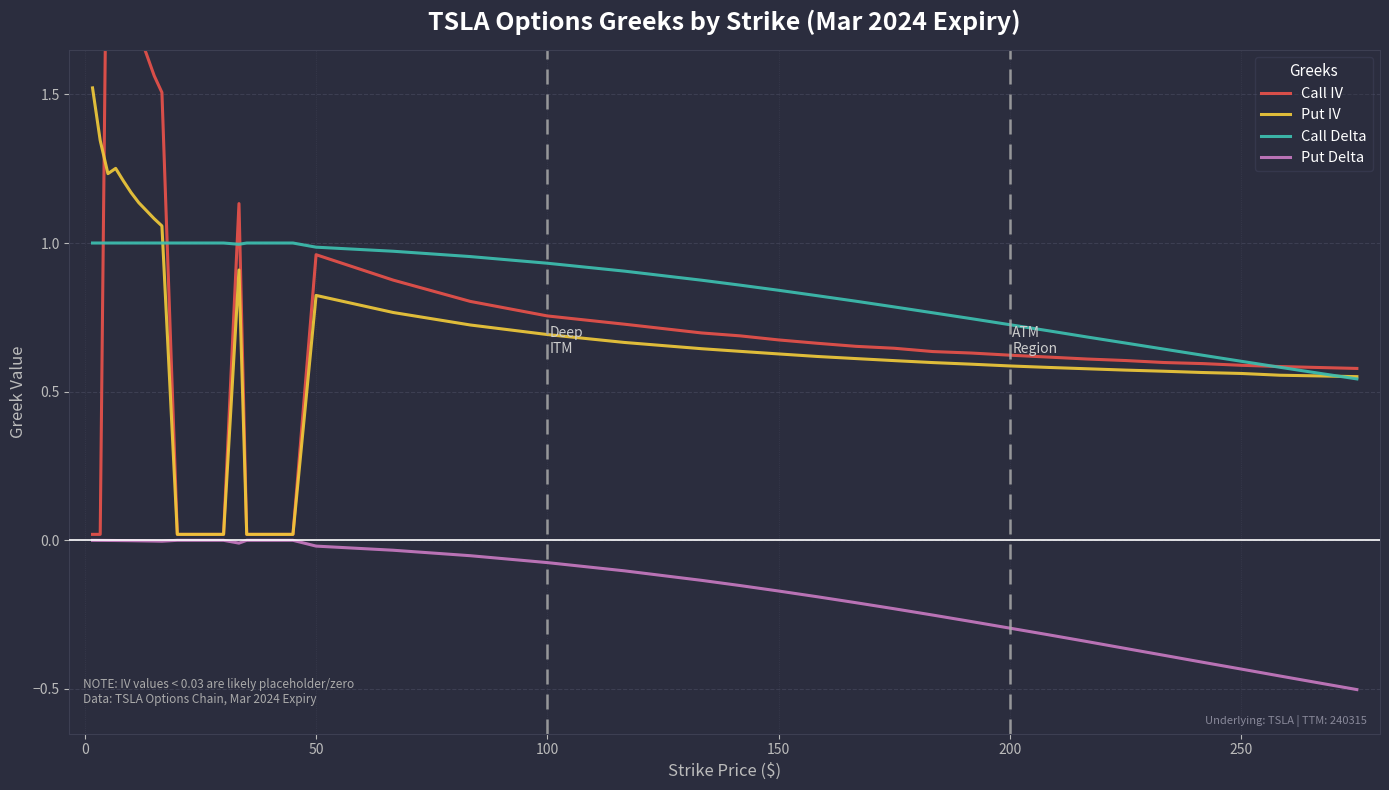

True or false: Put Delta and Call Delta intersect in this chart.

False